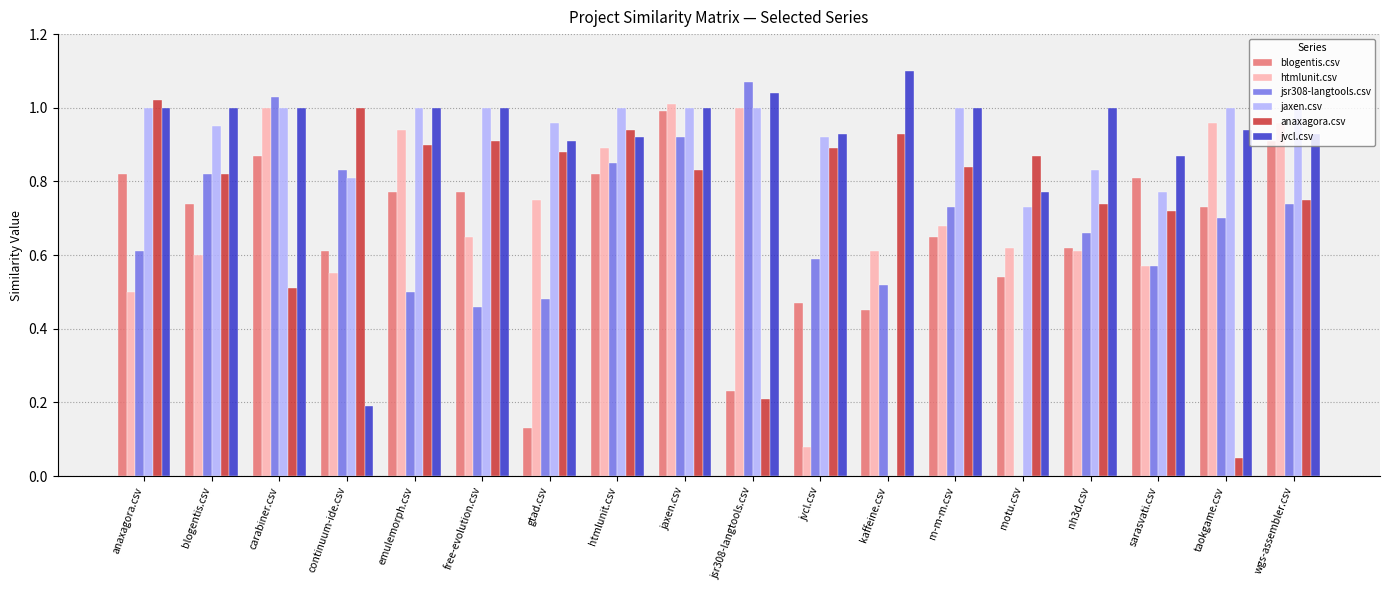

Which series changed the most between free-evolution.csv and kaffeine.csv?

jaxen.csv